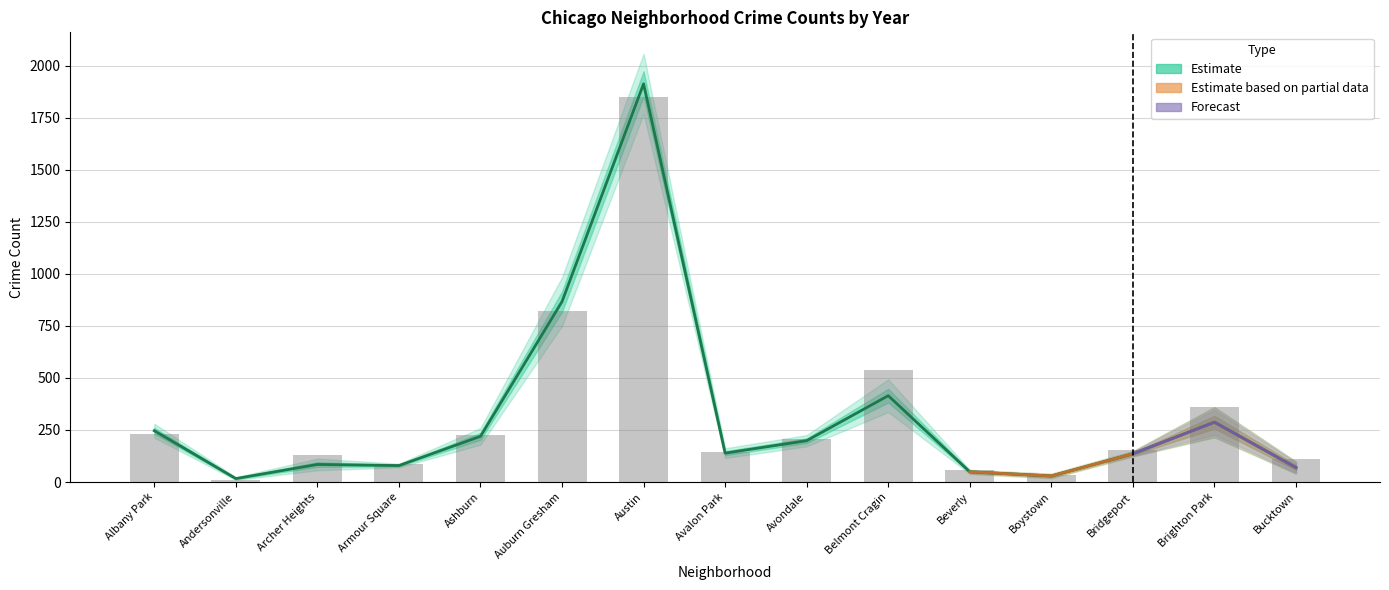

What is the difference between the 2016 values at Armour Square and Andersonville?

63